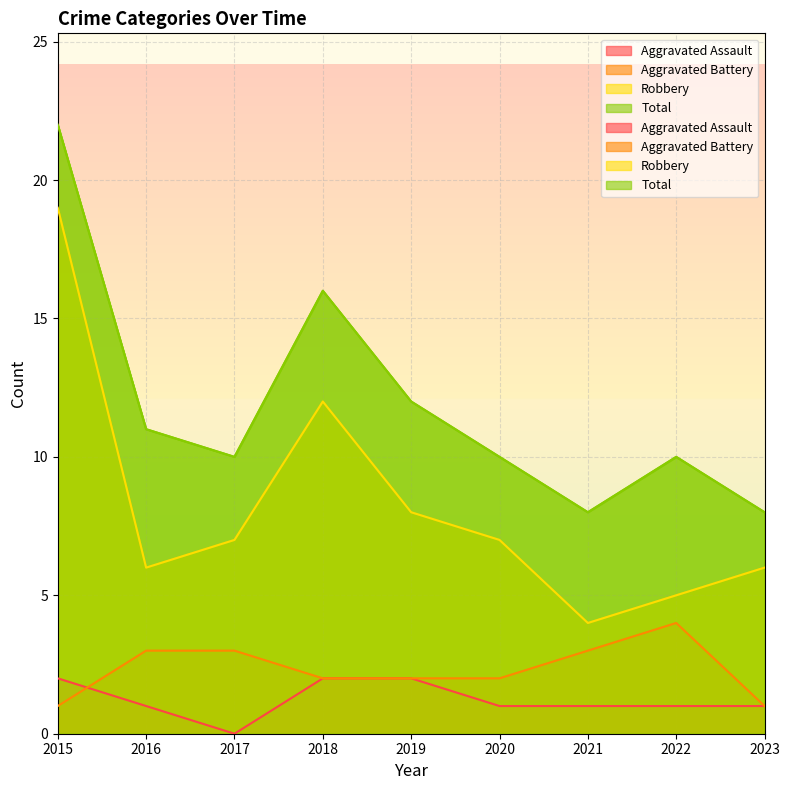

True or false: Total has more than 0 points higher than both neighbors.

True